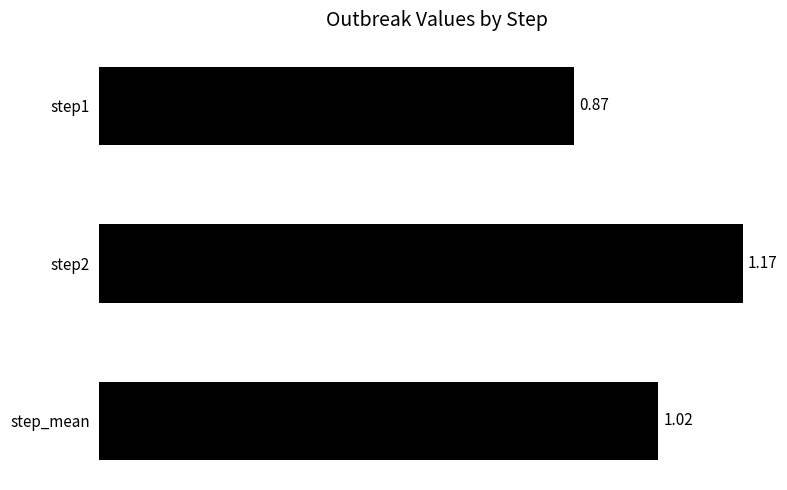

Rank the categories by value from lowest to highest.

step1, step_mean, step2